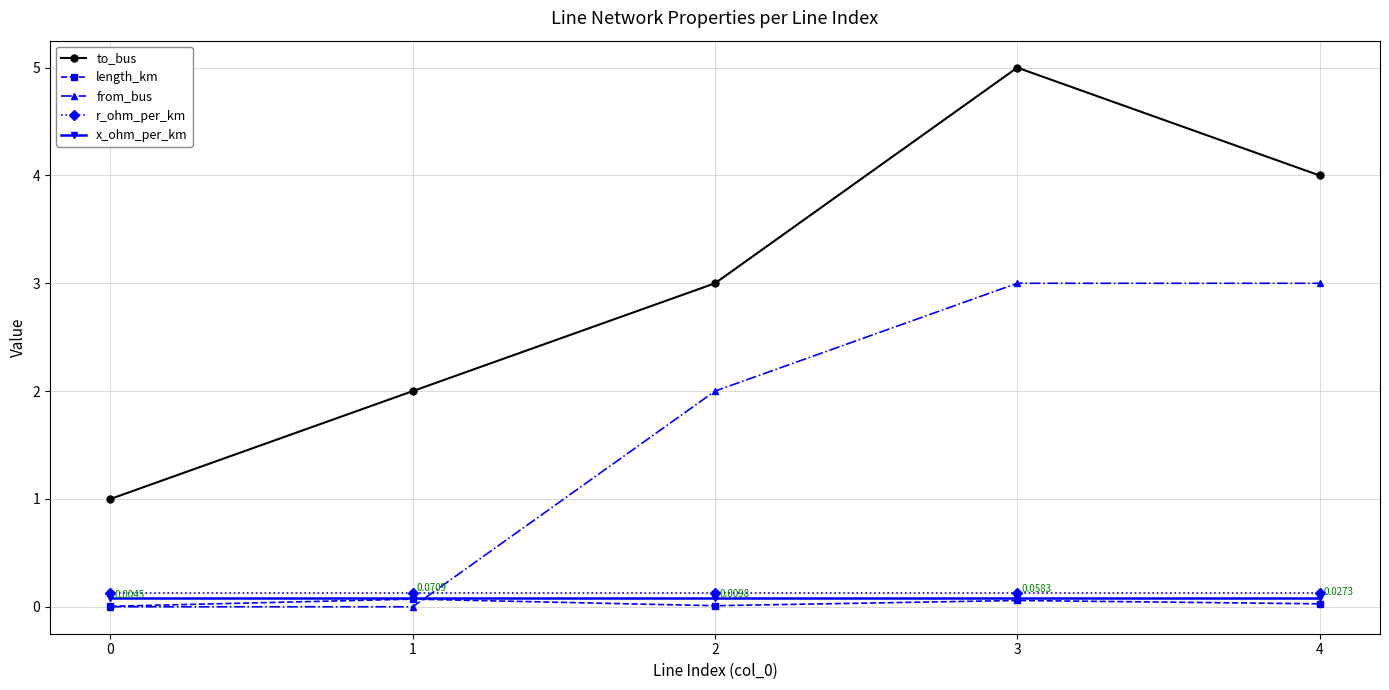

True or false: to_bus has more than 1 points higher than both neighbors.

False